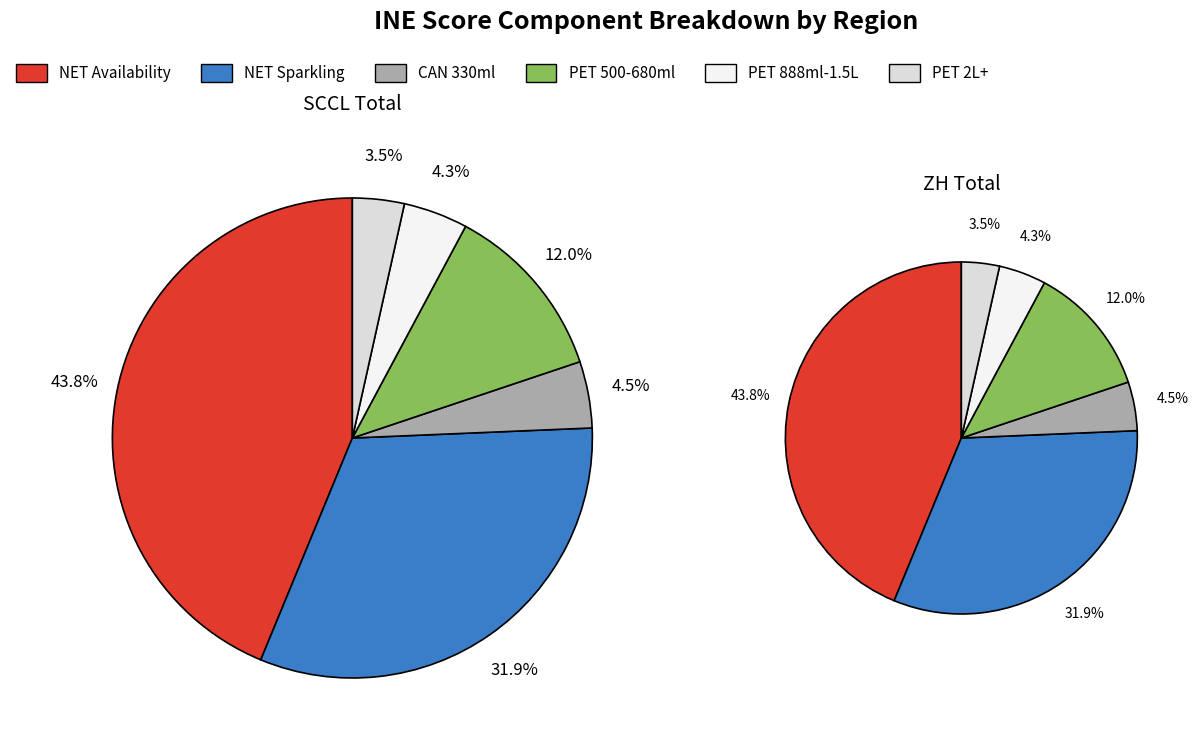

Is there any slice that represents more than half of the pie?

No